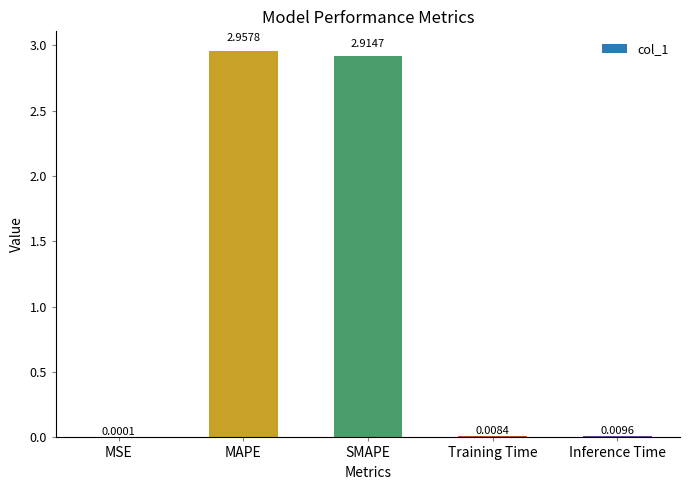

What is the sum of the values at MAPE and SMAPE?

5.9